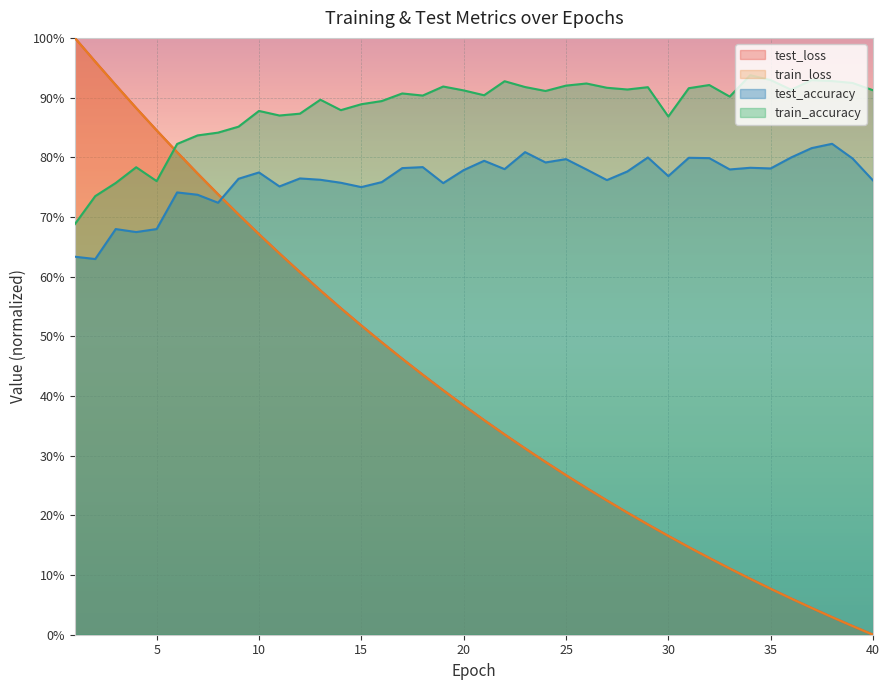

Reading right to left, what are all the values shown in this chart?

test_loss: 40=0.0	39=0.0	38=0.0	37=0.0	36=0.1	35=0.1	34=0.1	33=0.1	32=0.1	31=0.1	30=0.2	29=0.2	28=0.2	27=0.2	26=0.2	25=0.3	24=0.3	23=0.3	22=0.3	21=0.4	20=0.4	19=0.4	18=0.4	17=0.5	16=0.5	15=0.5	14=0.5	13=0.6	12=0.6	11=0.6	10=0.7	9=0.7	8=0.7	7=0.8	6=0.8	5=0.8	4=0.9	3=0.9	2=1.0	1=1.0
train_loss: 40=0.0	39=0.0	38=0.0	37=0.0	36=0.1	35=0.1	34=0.1	33=0.1	32=0.1	31=0.1	30=0.2	29=0.2	28=0.2	27=0.2	26=0.2	25=0.3	24=0.3	23=0.3	22=0.3	21=0.4	20=0.4	19=0.4	18=0.4	17=0.5	16=0.5	15=0.5	14=0.5	13=0.6	12=0.6	11=0.6	10=0.7	9=0.7	8=0.7	7=0.8	6=0.8	5=0.8	4=0.9	3=0.9	2=1.0	1=1.0
test_accuracy: 40=0.8	39=0.8	38=0.8	37=0.8	36=0.8	35=0.8	34=0.8	33=0.8	32=0.8	31=0.8	30=0.8	29=0.8	28=0.8	27=0.8	26=0.8	25=0.8	24=0.8	23=0.8	22=0.8	21=0.8	20=0.8	19=0.8	18=0.8	17=0.8	16=0.8	15=0.8	14=0.8	13=0.8	12=0.8	11=0.8	10=0.8	9=0.8	8=0.7	7=0.7	6=0.7	5=0.7	4=0.7	3=0.7	2=0.6	1=0.6
train_accuracy: 40=0.9	39=0.9	38=0.9	37=0.9	36=0.9	35=0.9	34=0.9	33=0.9	32=0.9	31=0.9	30=0.9	29=0.9	28=0.9	27=0.9	26=0.9	25=0.9	24=0.9	23=0.9	22=0.9	21=0.9	20=0.9	19=0.9	18=0.9	17=0.9	16=0.9	15=0.9	14=0.9	13=0.9	12=0.9	11=0.9	10=0.9	9=0.9	8=0.8	7=0.8	6=0.8	5=0.8	4=0.8	3=0.8	2=0.7	1=0.7